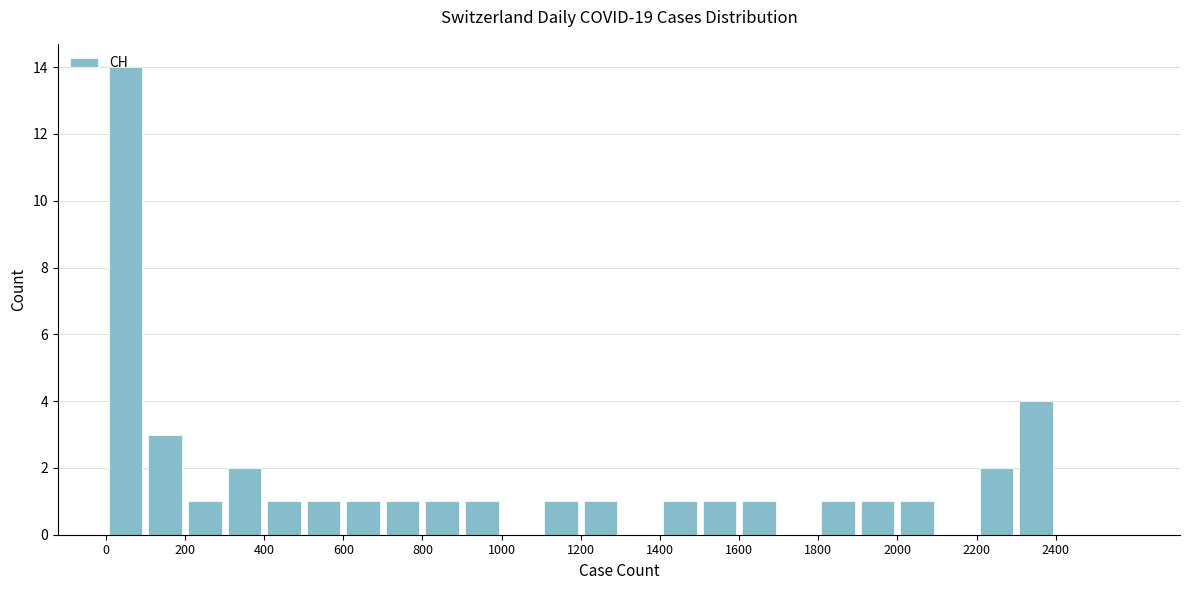

Which range on the x-axis has the tallest bar?

0 to 100